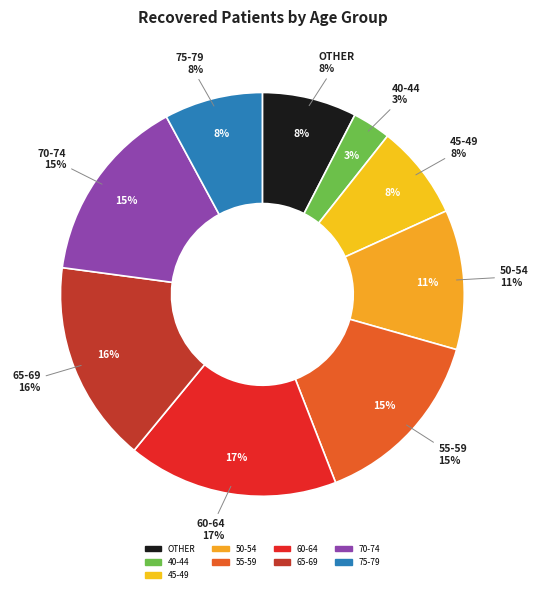

Which slice is the largest?

60-64